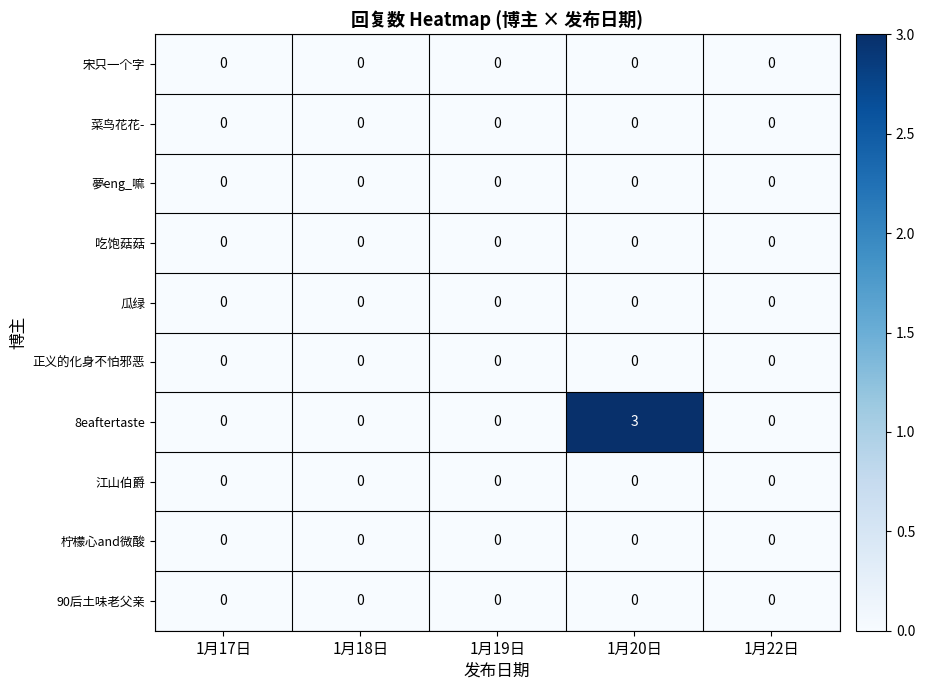

Which series has the largest total across all categories?

8eaftertaste